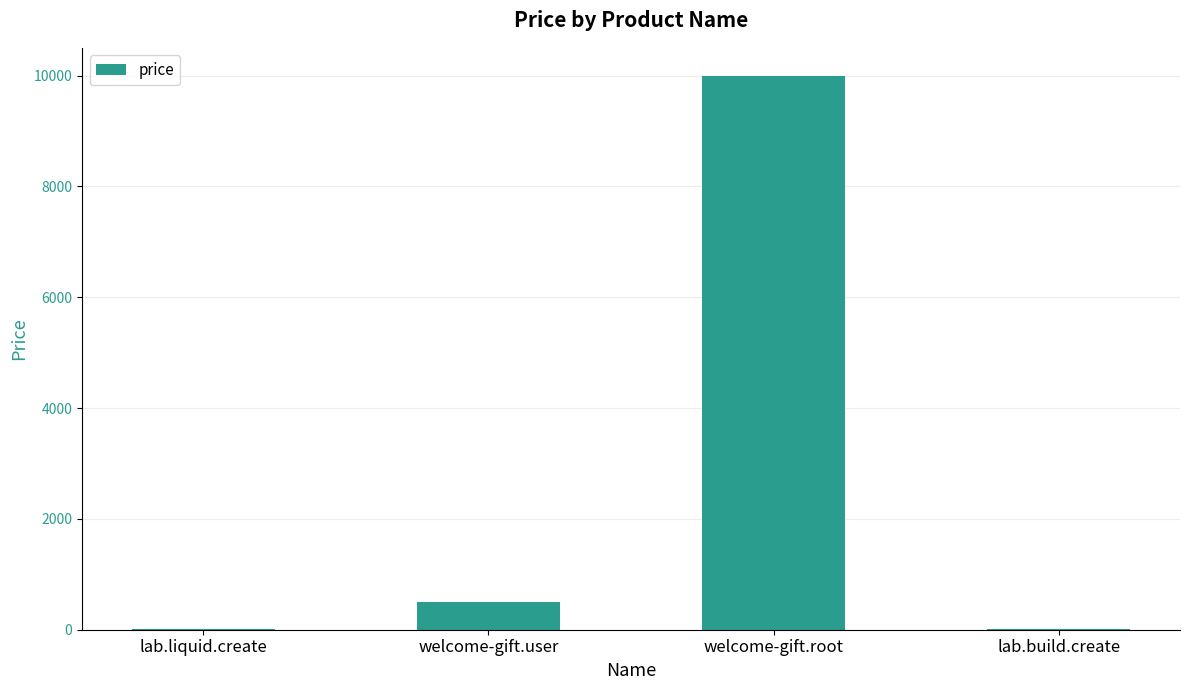

Reading left to right, what are all the values shown in this chart?

lab.liquid.create=10	welcome-gift.user=500	welcome-gift.root=10000	lab.build.create=10